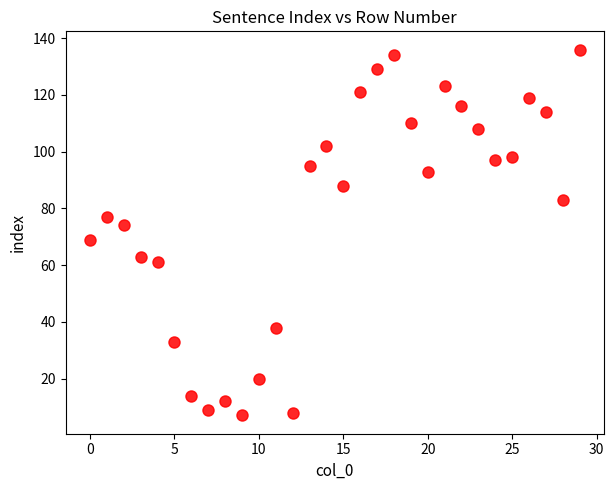

What is the range of X values (max minus min)?

29